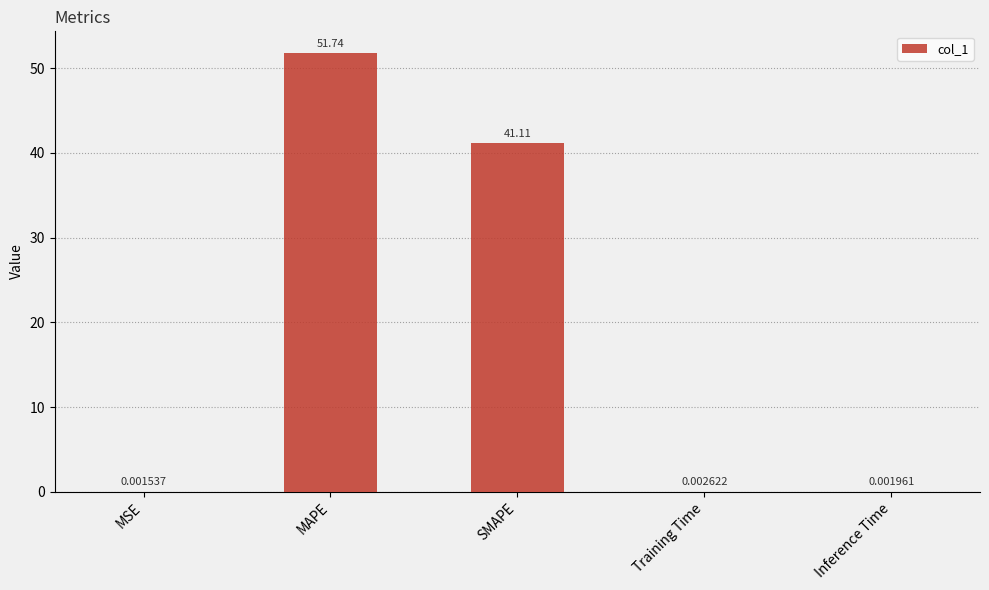

What is the sum of the values at MAPE and Inference Time?

51.7